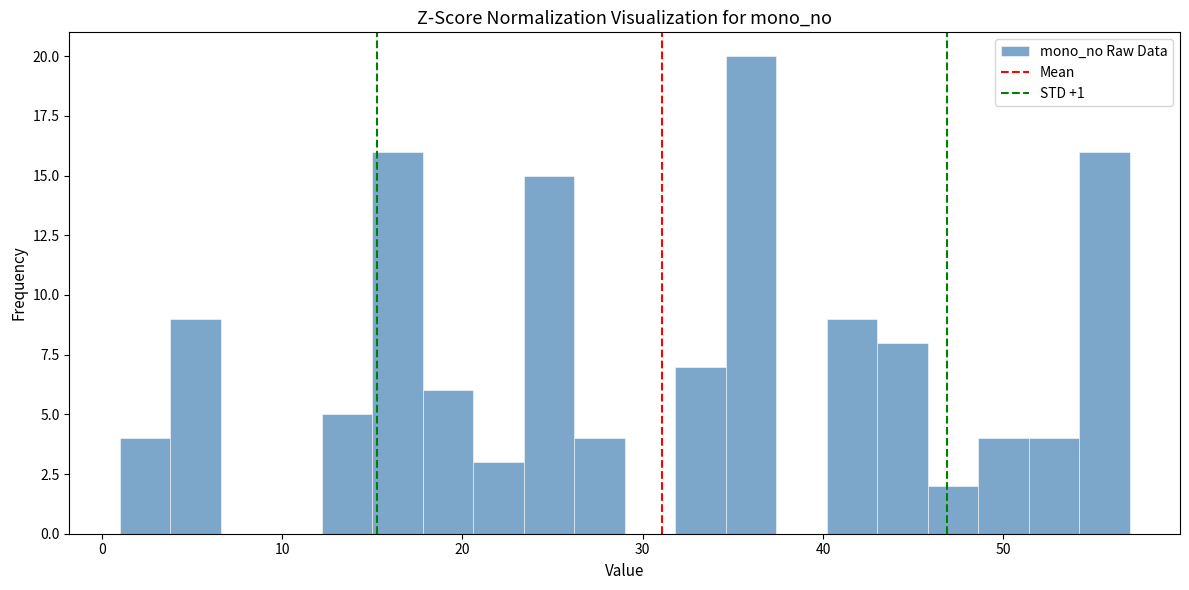

Around what value on the x-axis is the tallest bar? Give the approximate position of its centre, as read against the axis.

36